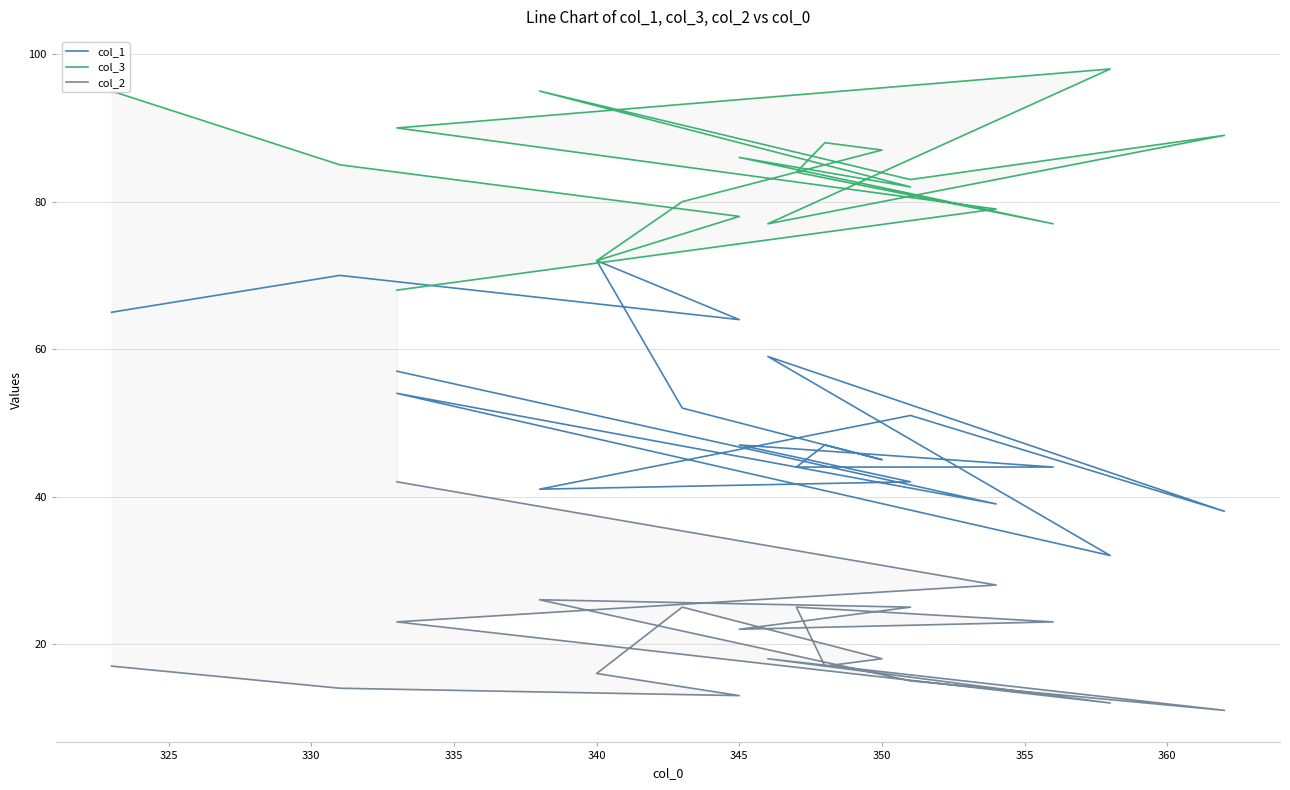

Which series has the widest spread of values?

col_1